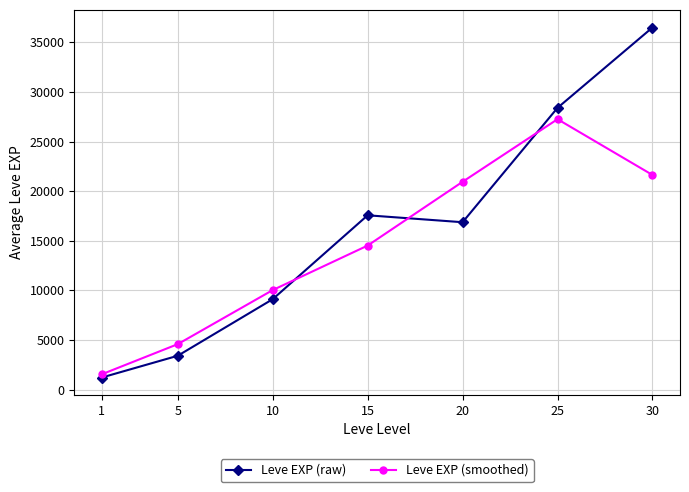

Reading left to right, what are all the values shown in this chart?

Leve EXP (raw): 1213.3	3405.0	9106.7	17563.3	16865.0	28393.3	36492.5
Leve EXP (smoothed): 1539.4	4575.0	10025.0	14511.7	20940.6	27250.3	21628.6